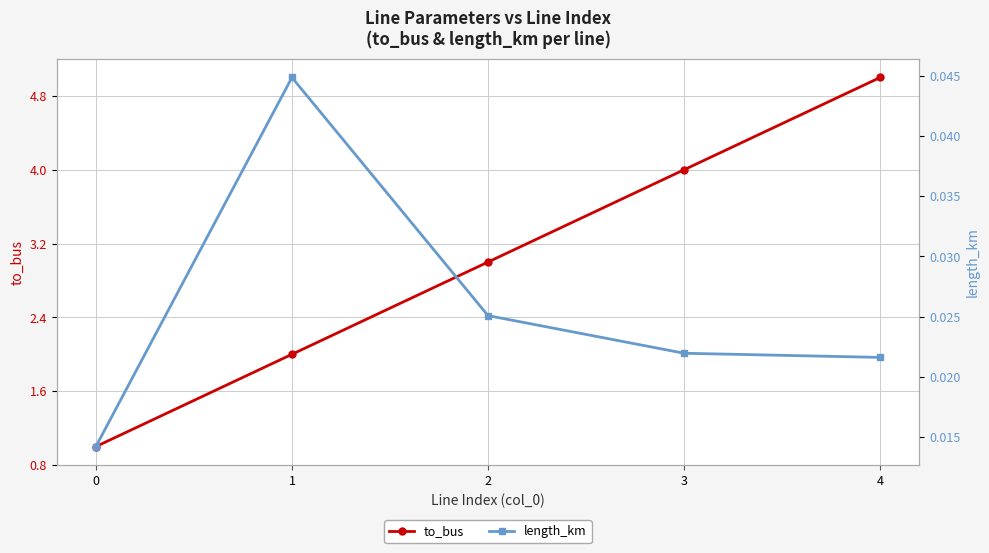

How many series are shown in this chart?

2